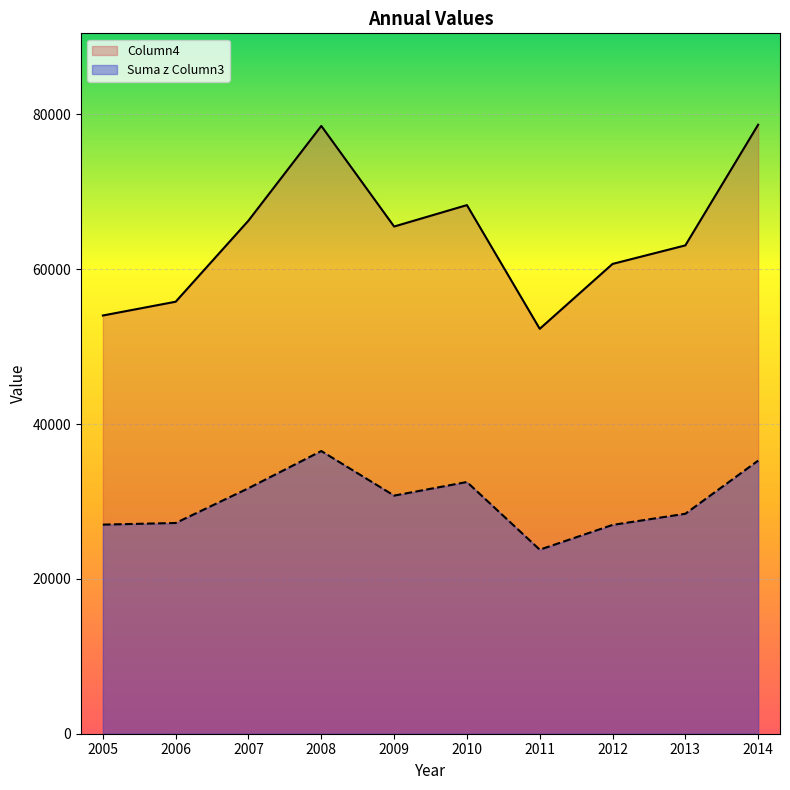

The value of Column4 at 2008 is 127980.1. True or false?

False